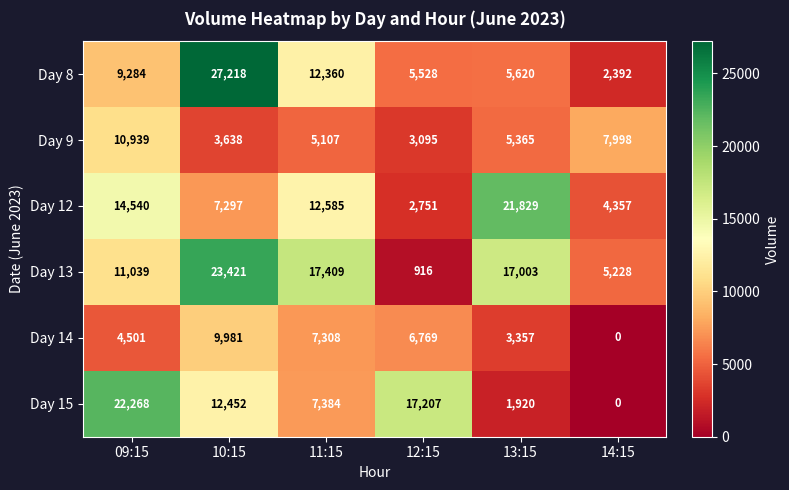

Count the number of categories in the chart.

6